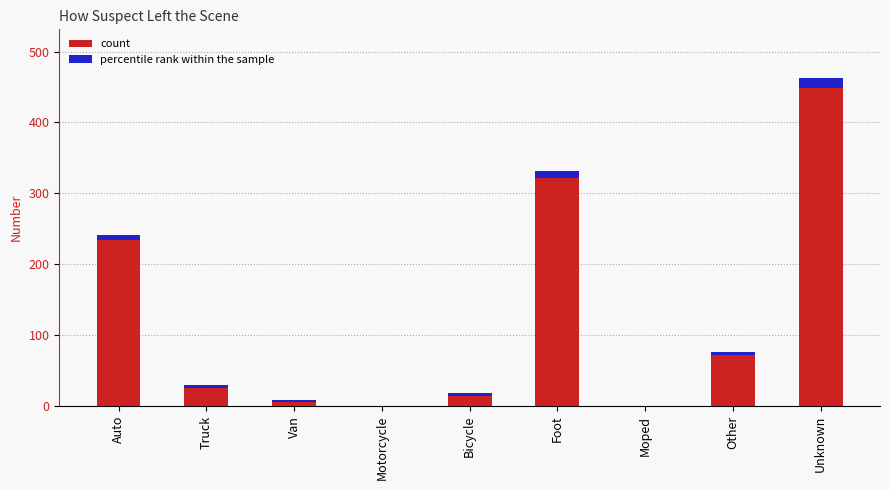

Read the value at Truck, to the nearest 5.

30